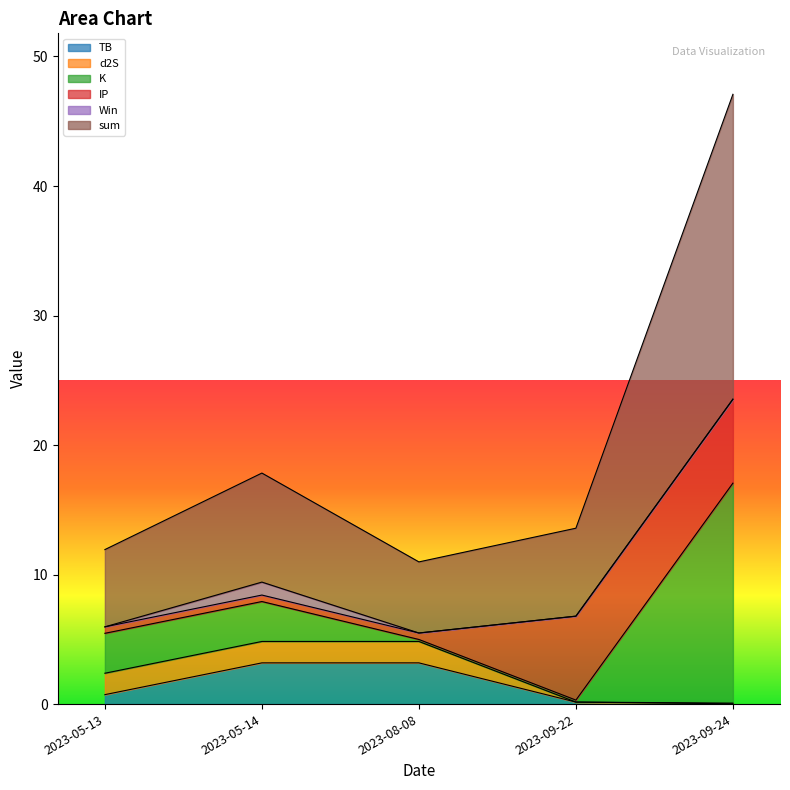

What is the sum of all sum values?

101.4